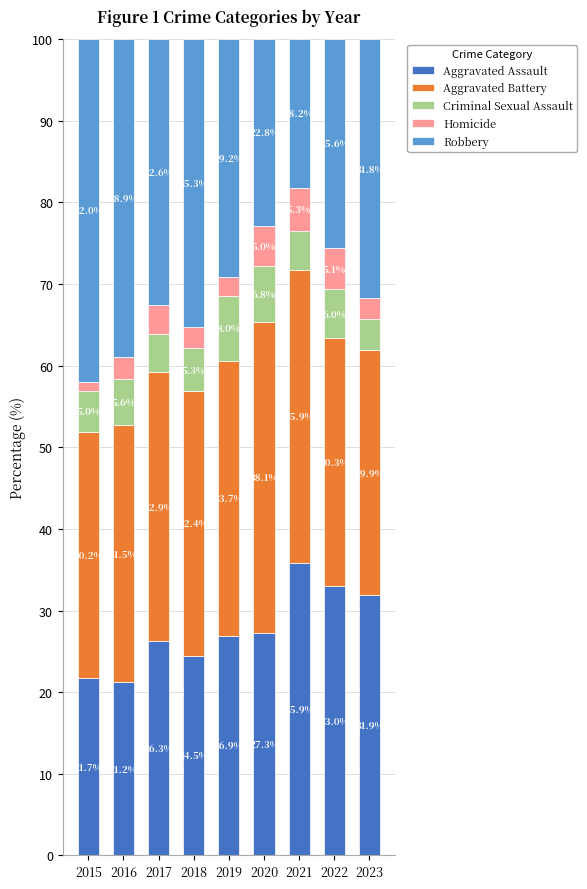

What is the total value across all series at 2020?

100.0